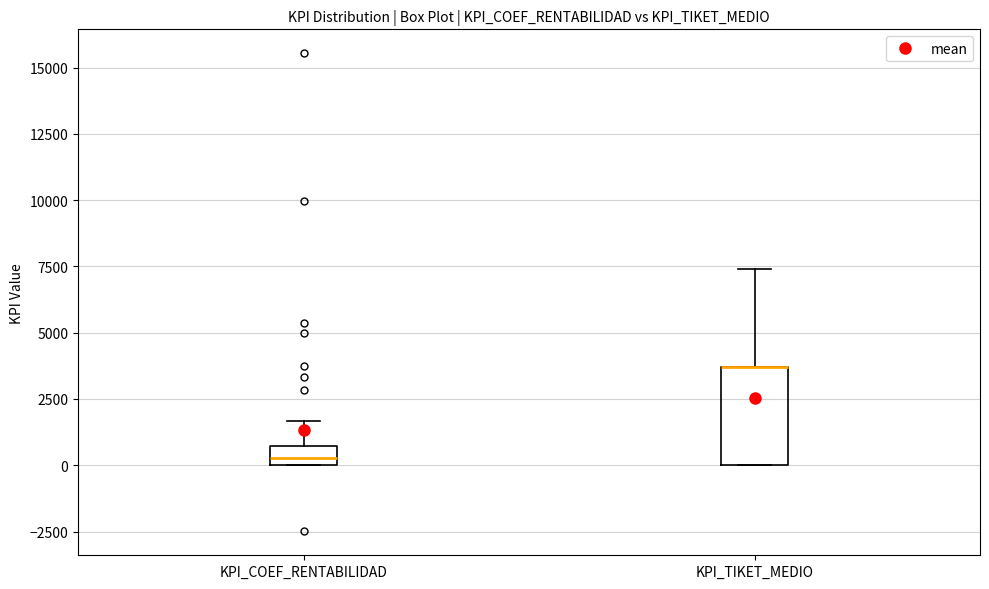

Where is the upper edge of the box for KPI_TIKET_MEDIO on the y-axis? The values are not printed on the chart, so give them approximately, as read against the axis.

3500